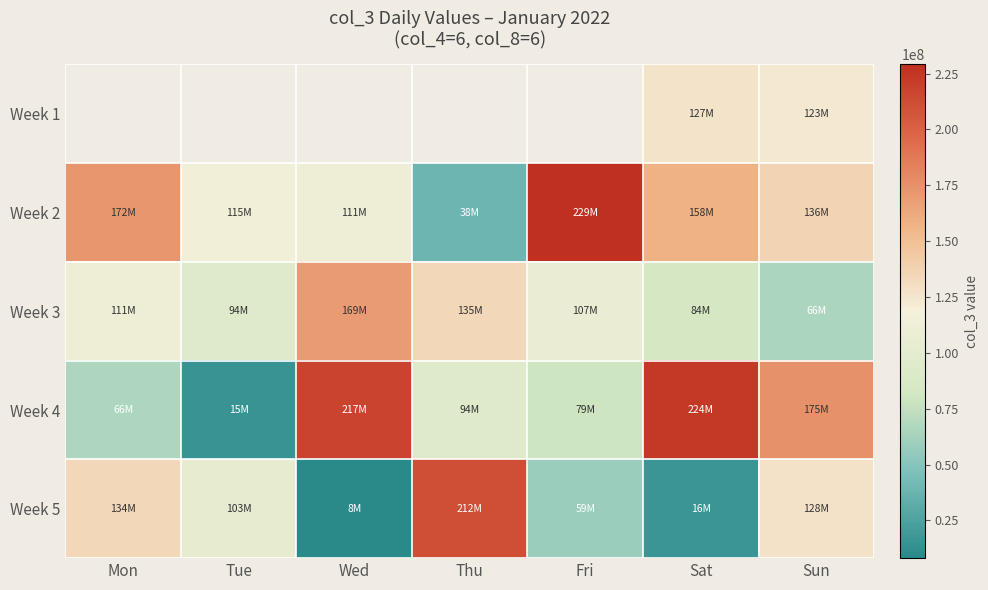

What is the difference between the Week 4 values at Sat and Tue?

208162760.0